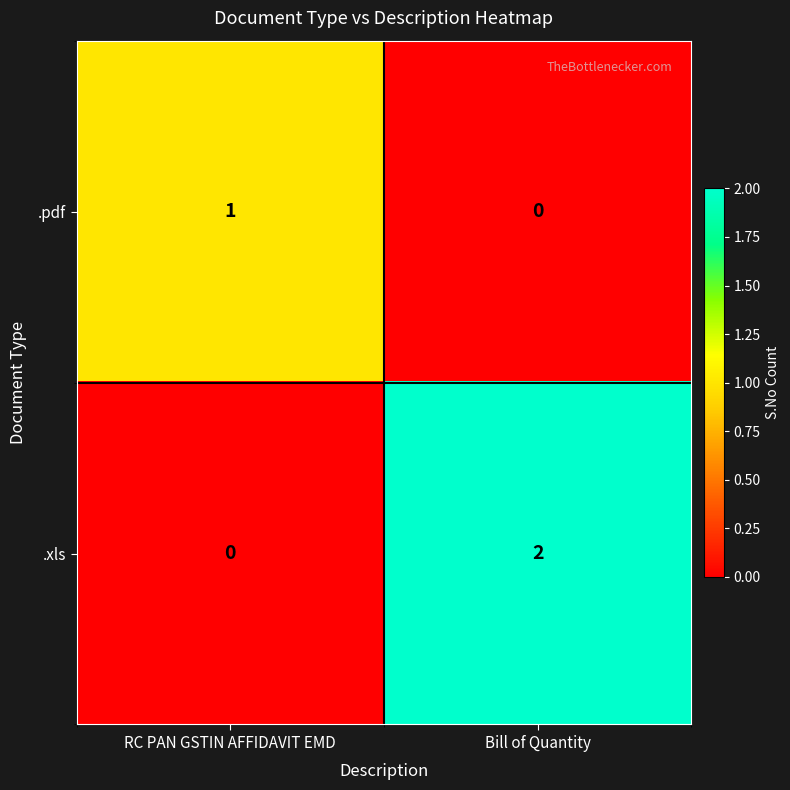

Is it true that .xls equals 1 at Bill of Quantity?

False